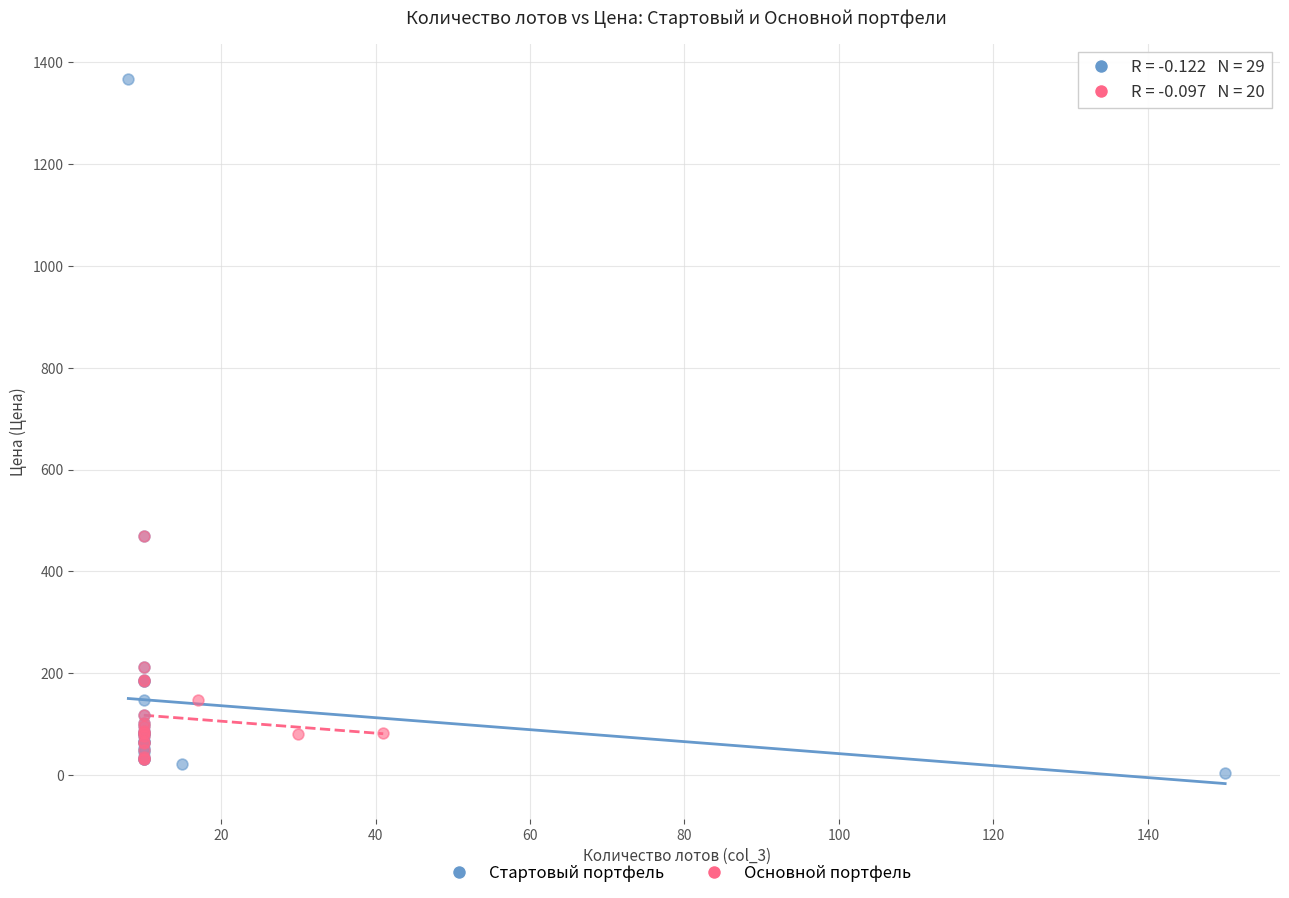

Which series has the widest spread of Y values?

Стартовый портфель